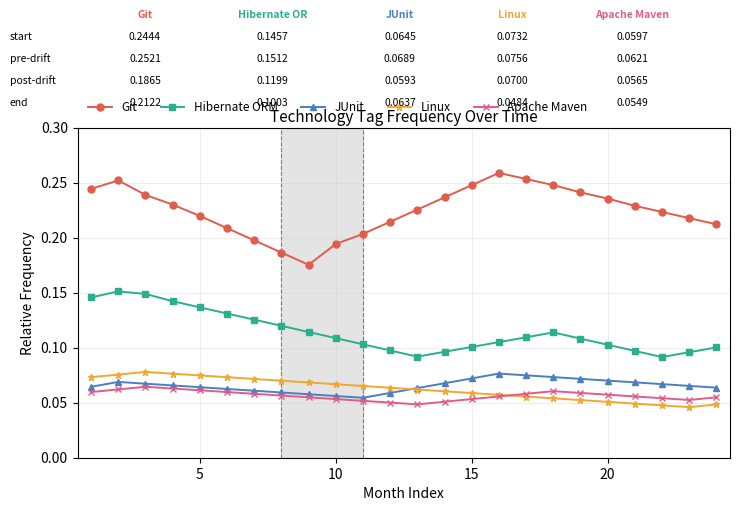

Which series has the widest spread of values?

Git